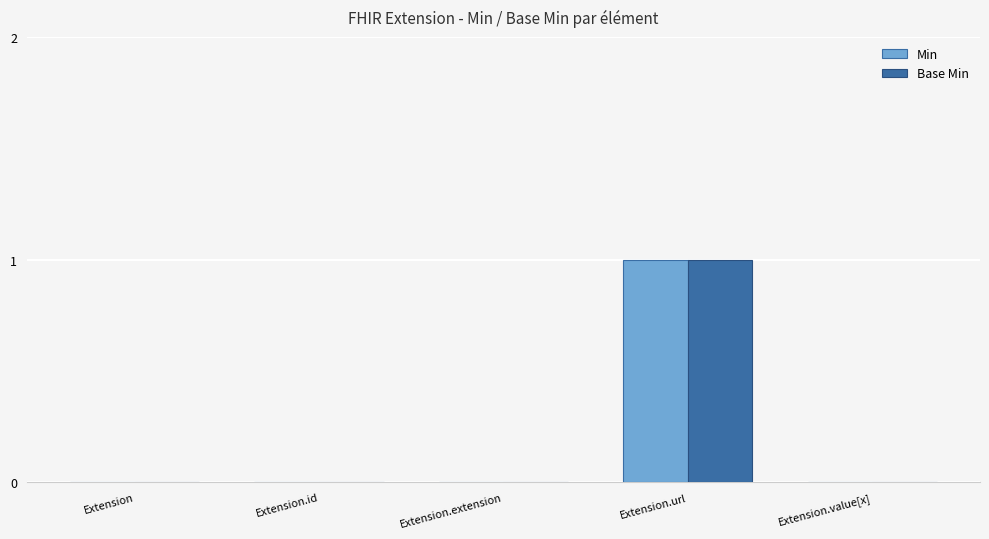

Is the value of Min at Extension.extension greater than the value of Base Min at Extension.url?

No